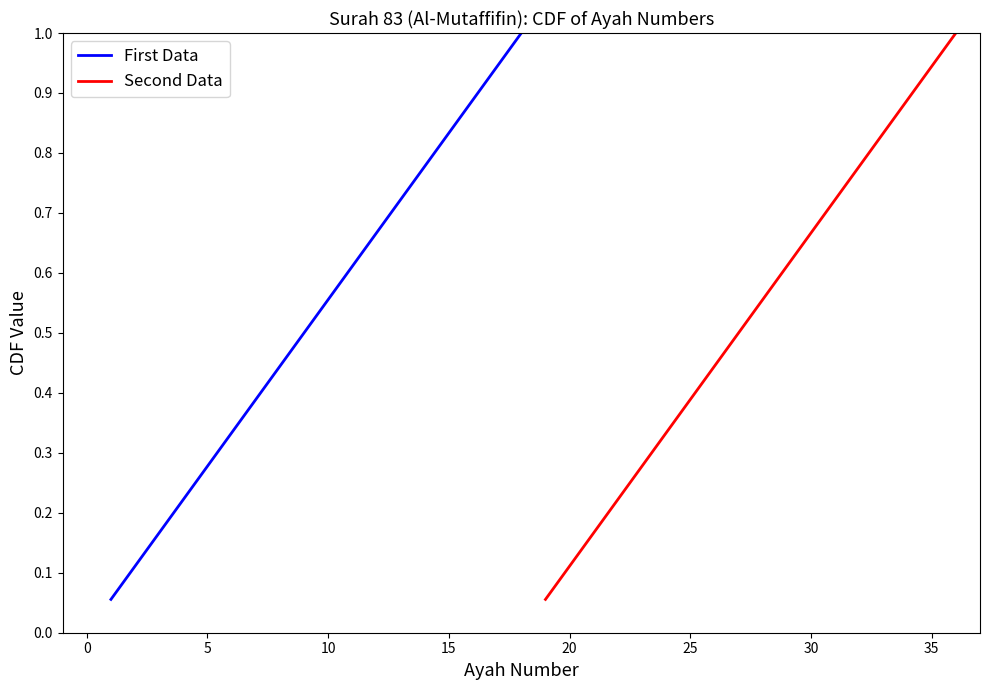

What is the value of the First Data point at the 4th from the left?

0.2